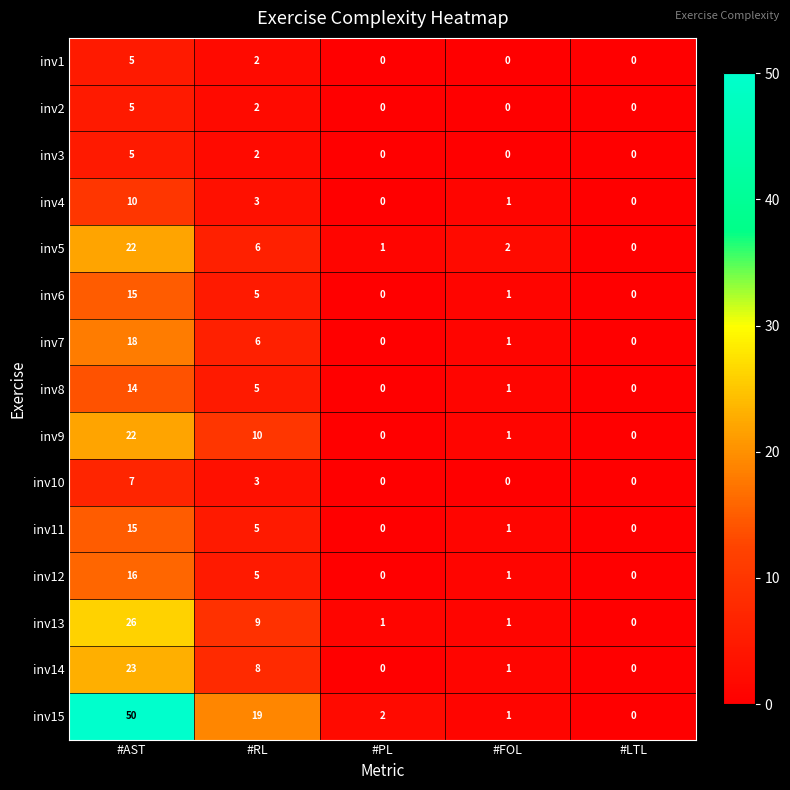

Count the number of data series in this chart.

15